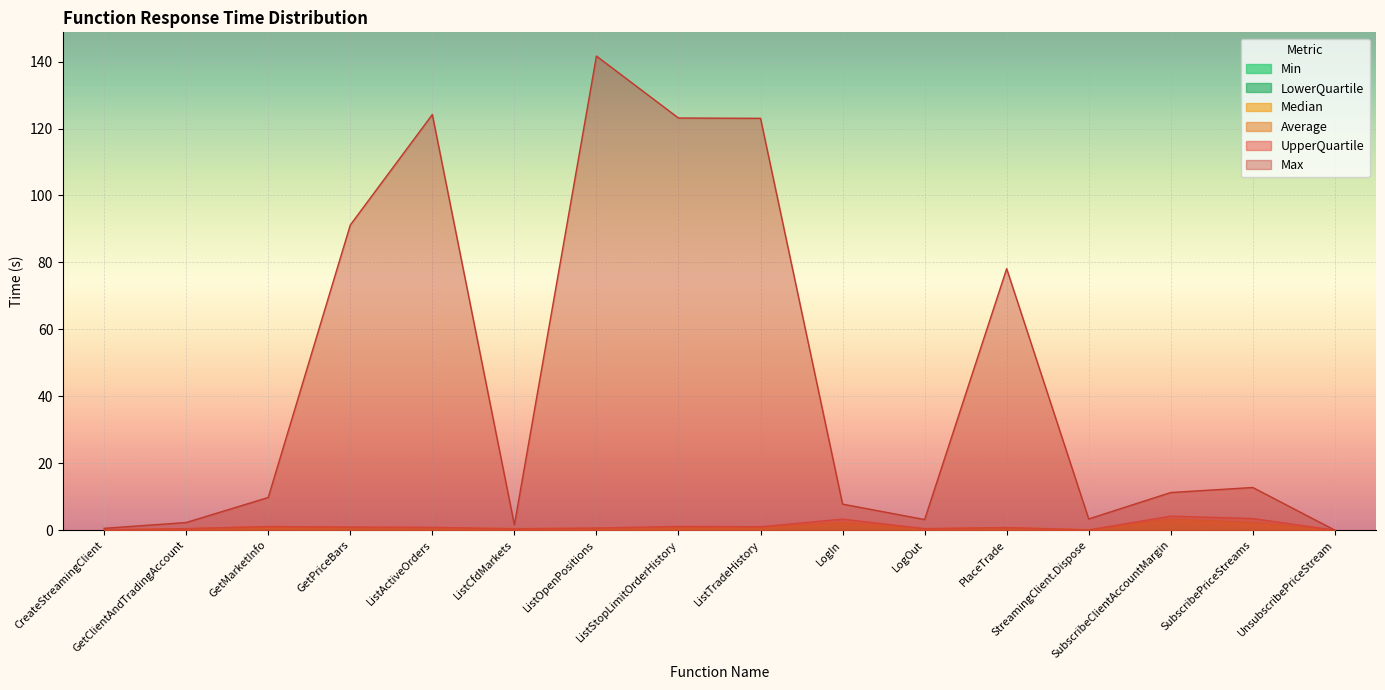

How many lines are shown in the chart?

6